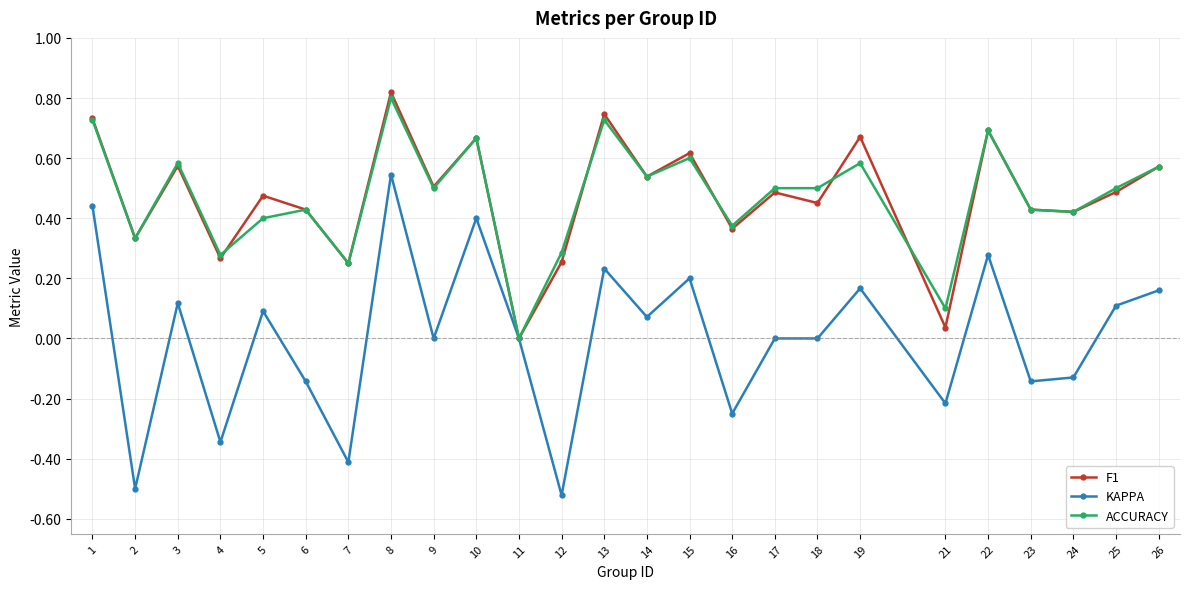

Is the value of ACCURACY at 19 greater than the value of F1 at 14?

Yes